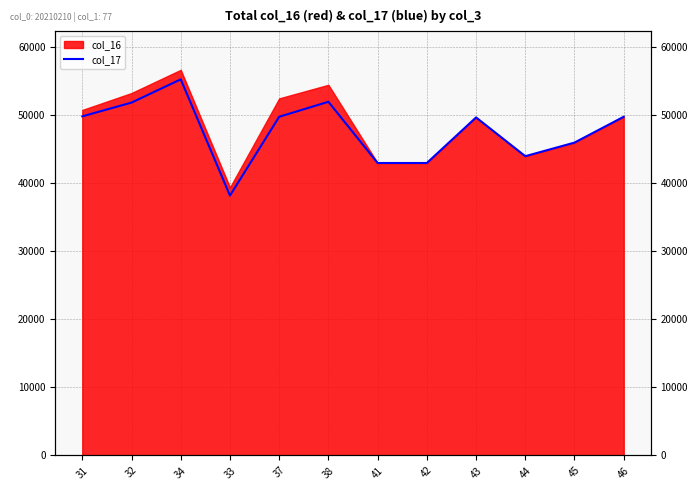

Rank the categories by value from lowest to highest.

33, 41, 42, 44, 45, 43, 37, 46, 31, 32, 38, 34